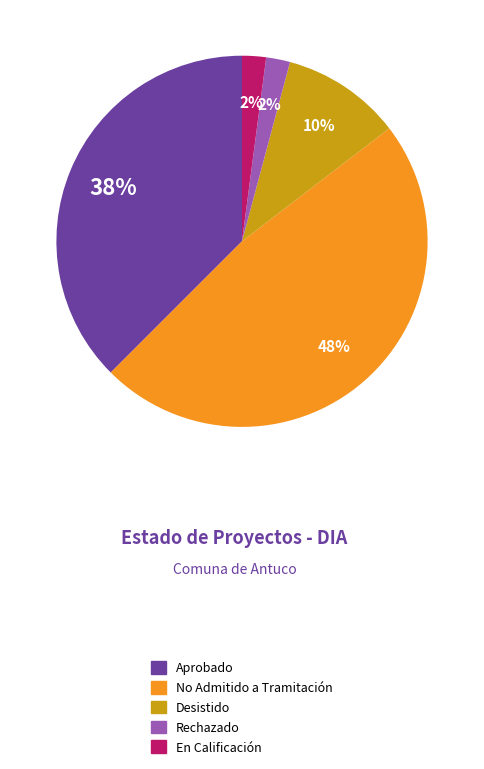

Which has a higher value, Rechazado or Desistido?

Desistido